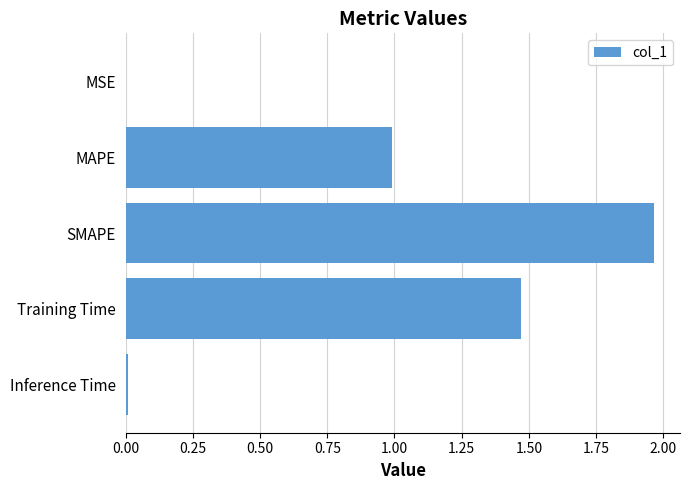

Between Training Time and Inference Time, which is larger?

Training Time